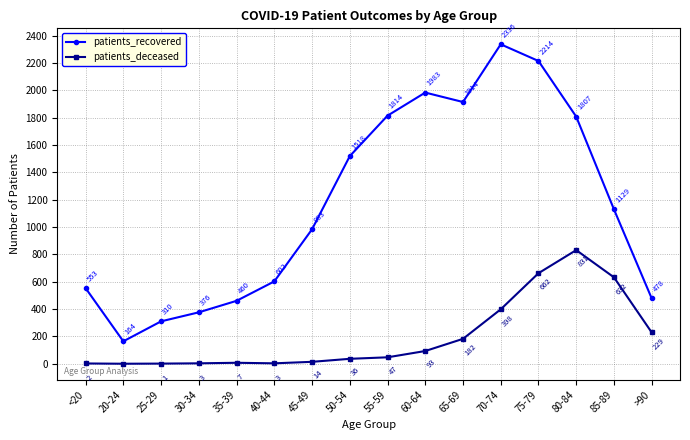

How many positive values does the patients_deceased series have?

15